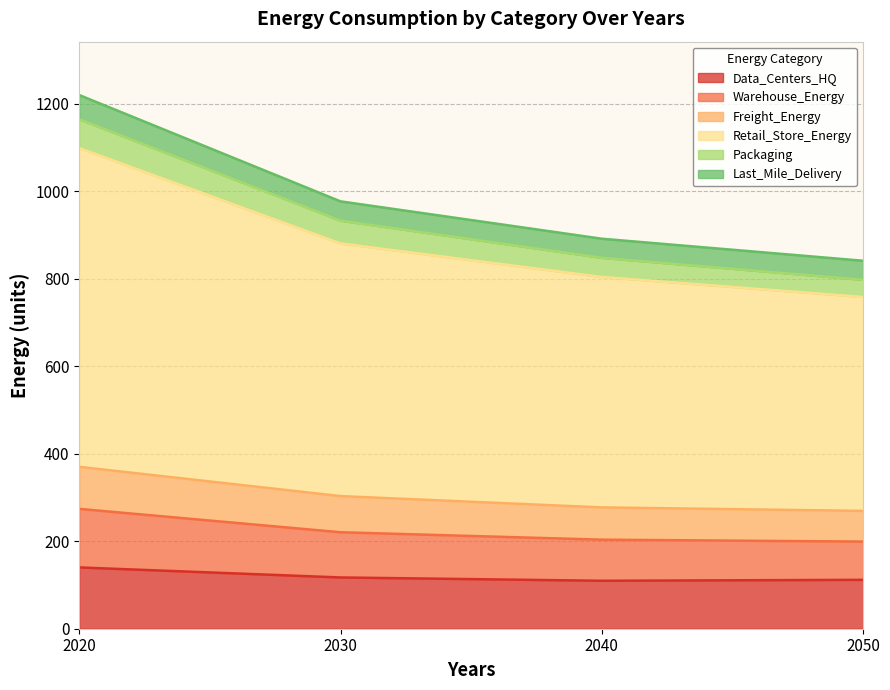

At which category is the sum across all series the highest?

2020